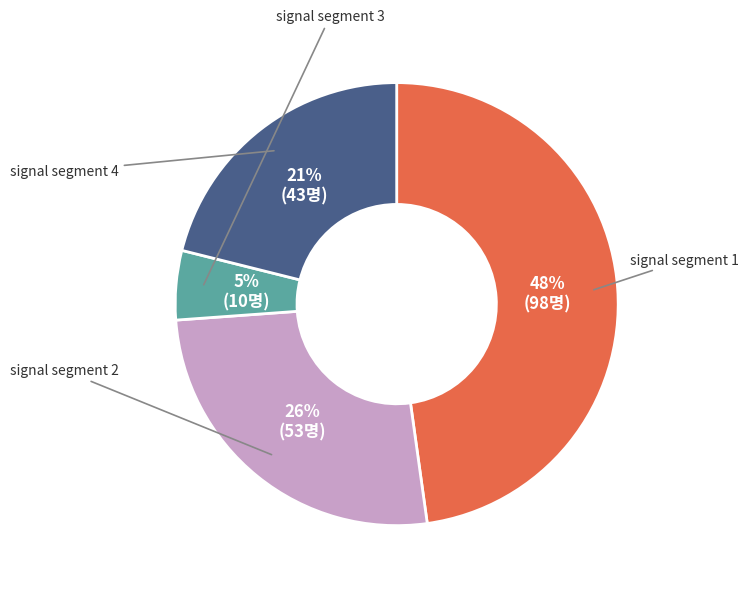

Does any single category account for the majority?

No